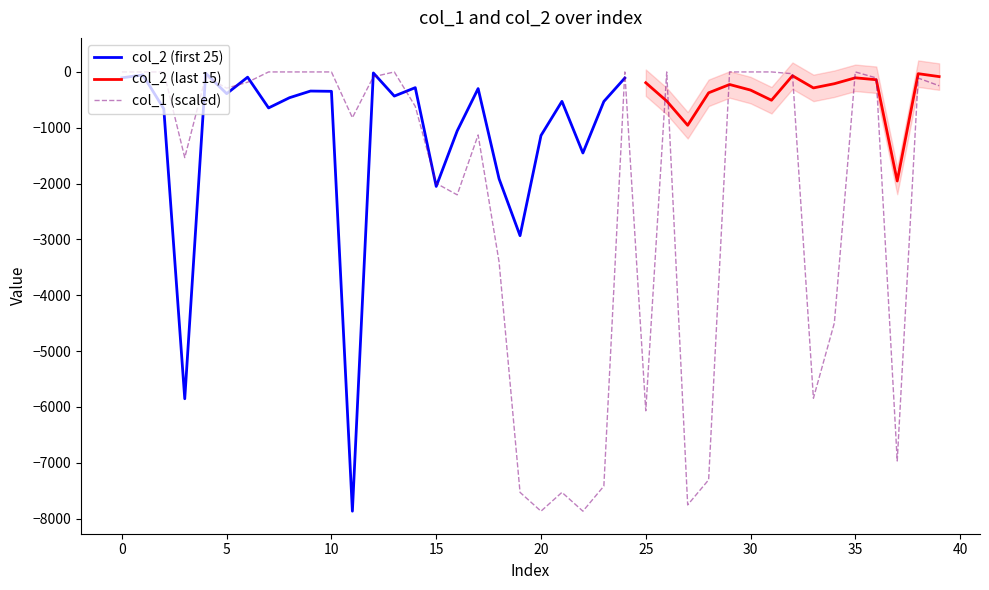

Does the chart have visible grid lines?

No